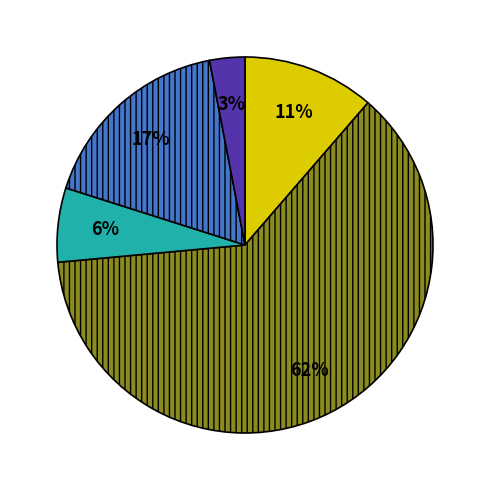

Does any single category account for the majority?

Yes